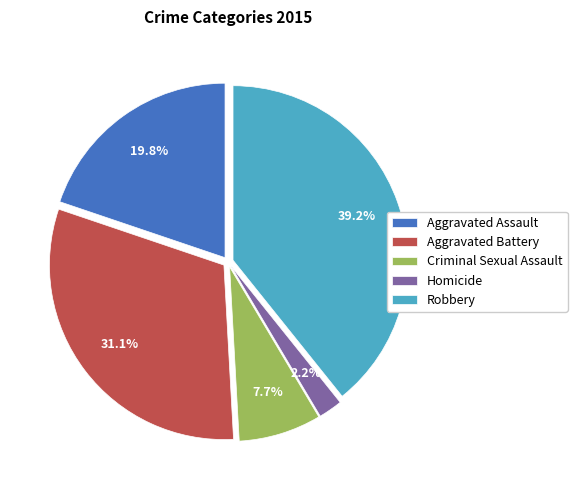

Count the number of slices in the pie.

5